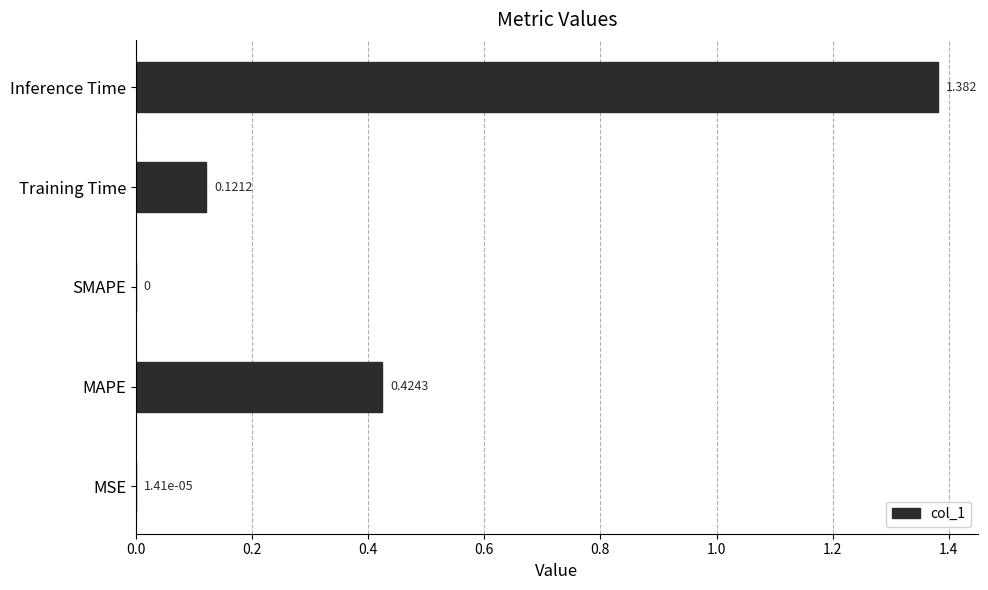

Between Inference Time and Training Time, which is larger?

Inference Time